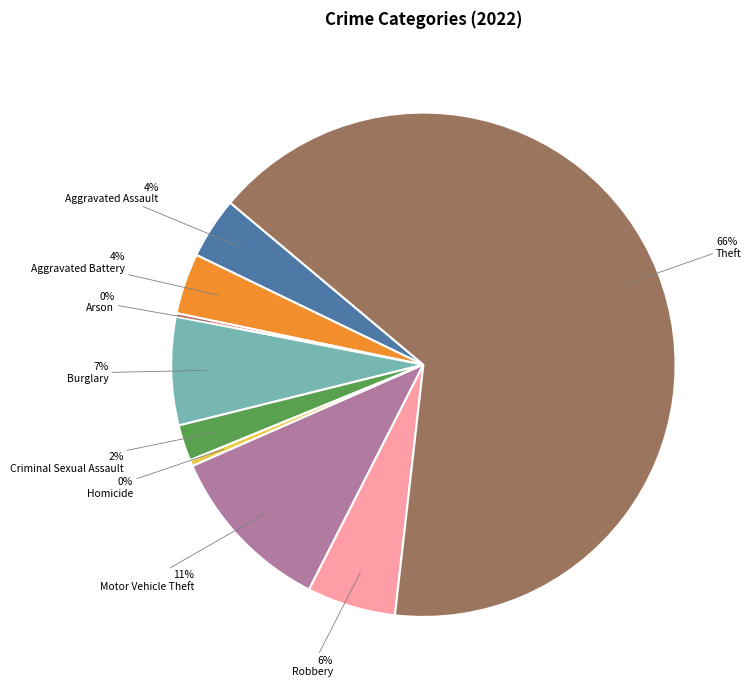

Is there a majority slice in this chart?

Yes